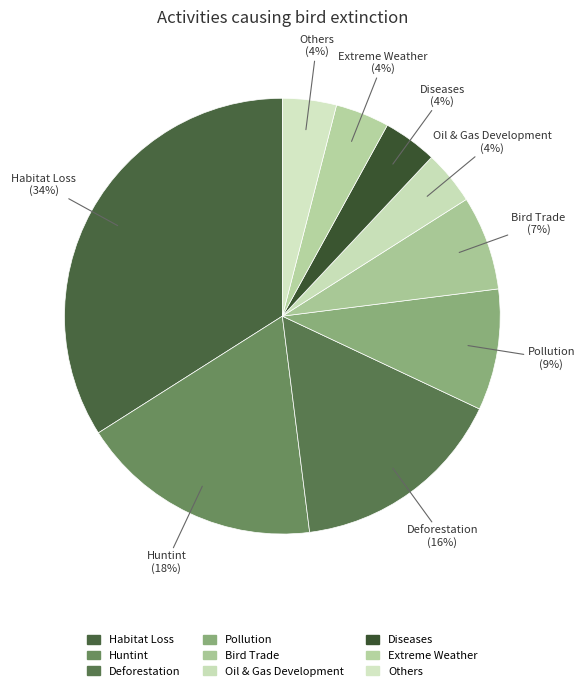

Count the number of slices in the pie.

9